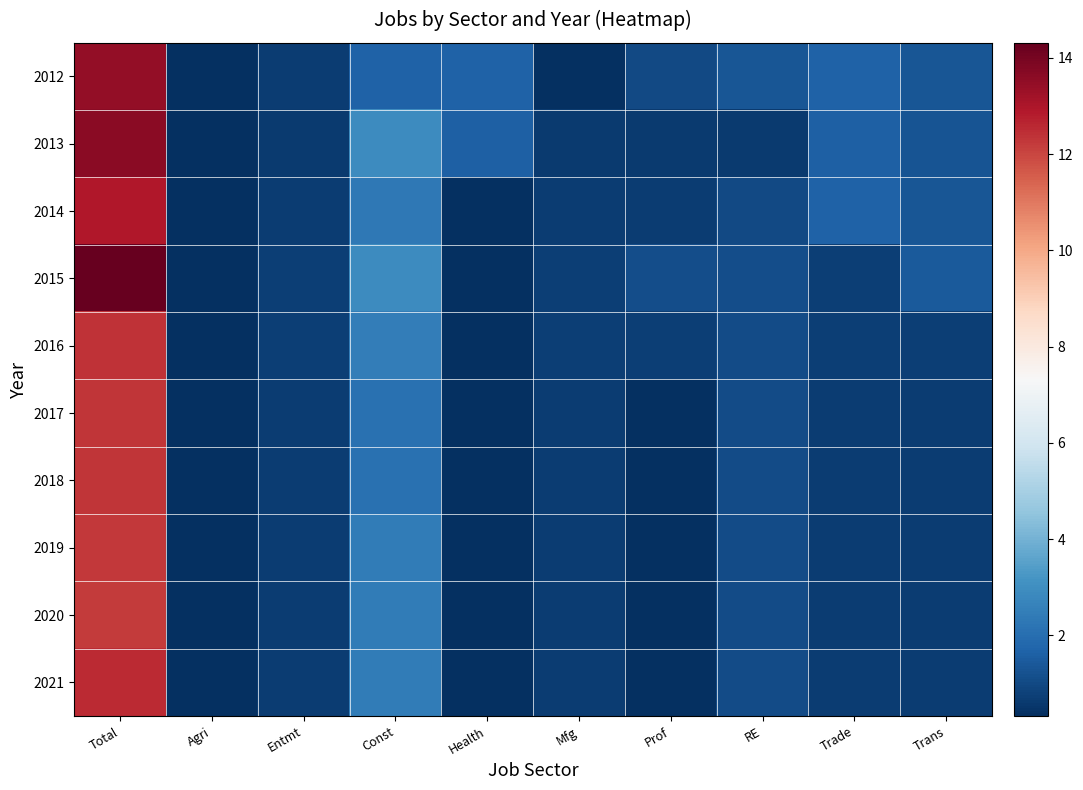

What is the maximum value shown in the chart?

14.3